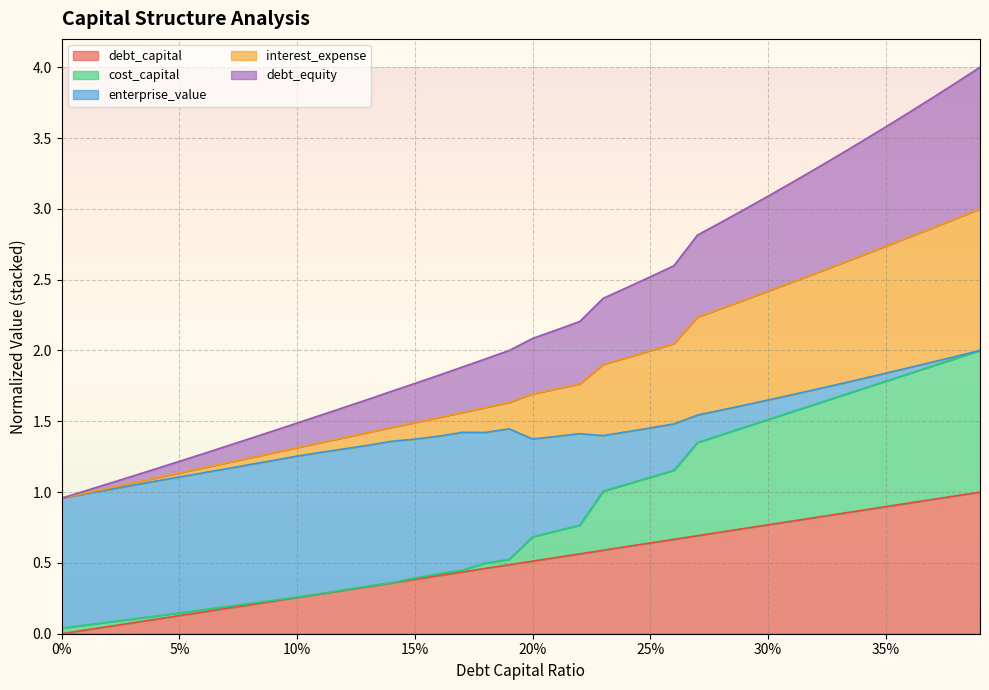

Between 0.34 and 0.26, which is larger?

0.34